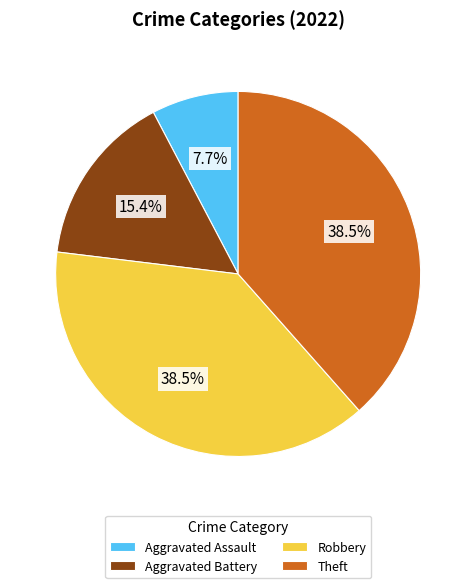

To the nearest percent, what is the difference between the Aggravated Assault and Theft slice percentages?

31%